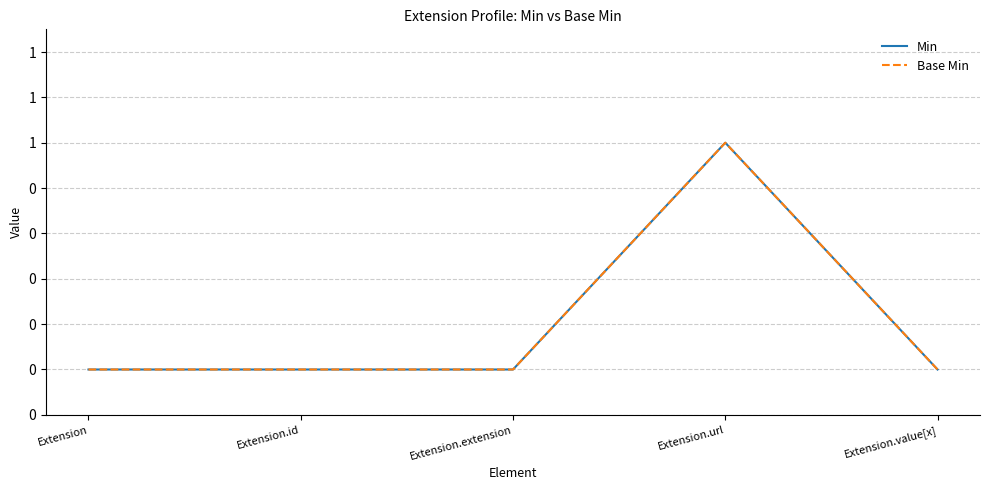

What is the label of the 2nd point from the left?

Extension.id